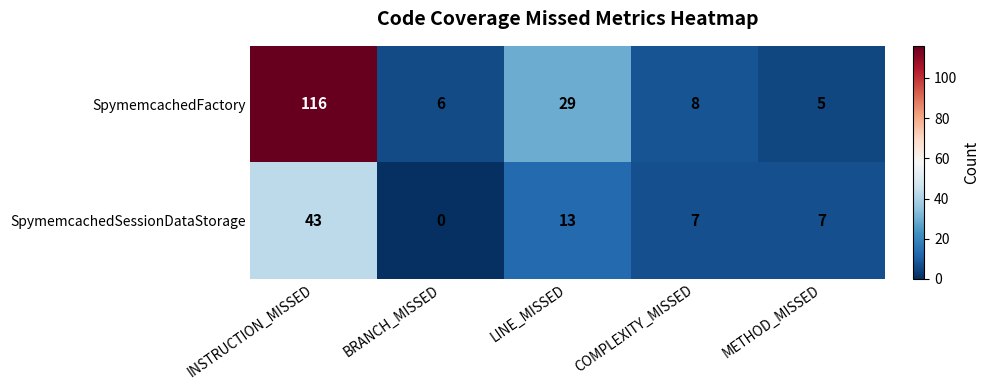

Count the number of categories in the chart.

5